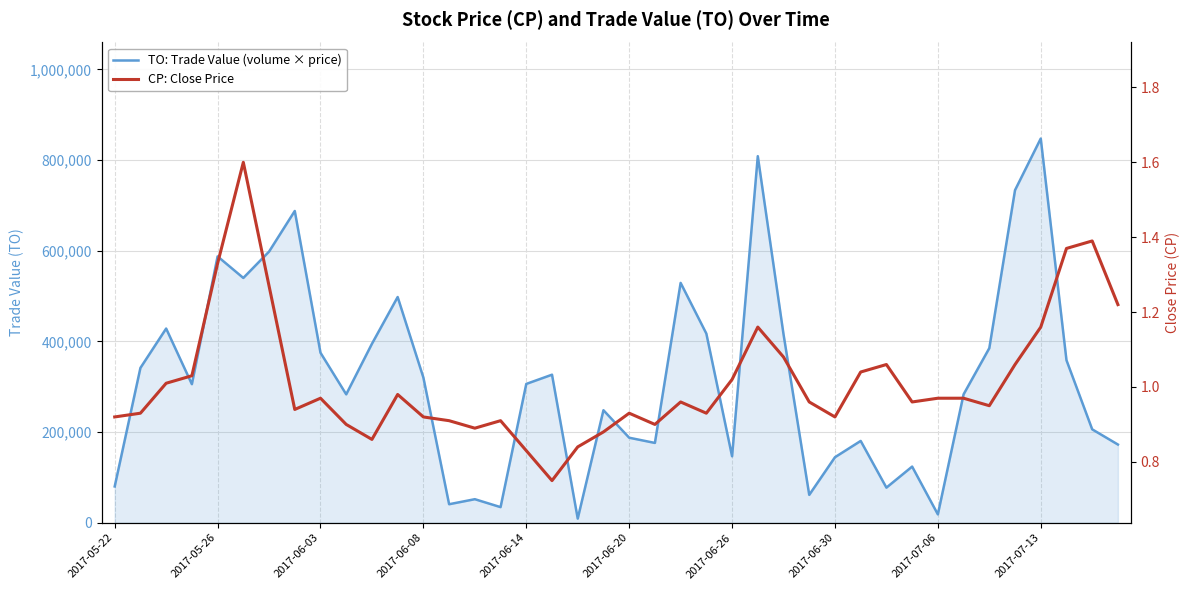

What is the highest value of the TO: Trade Value (volume × price) series?

847370.0